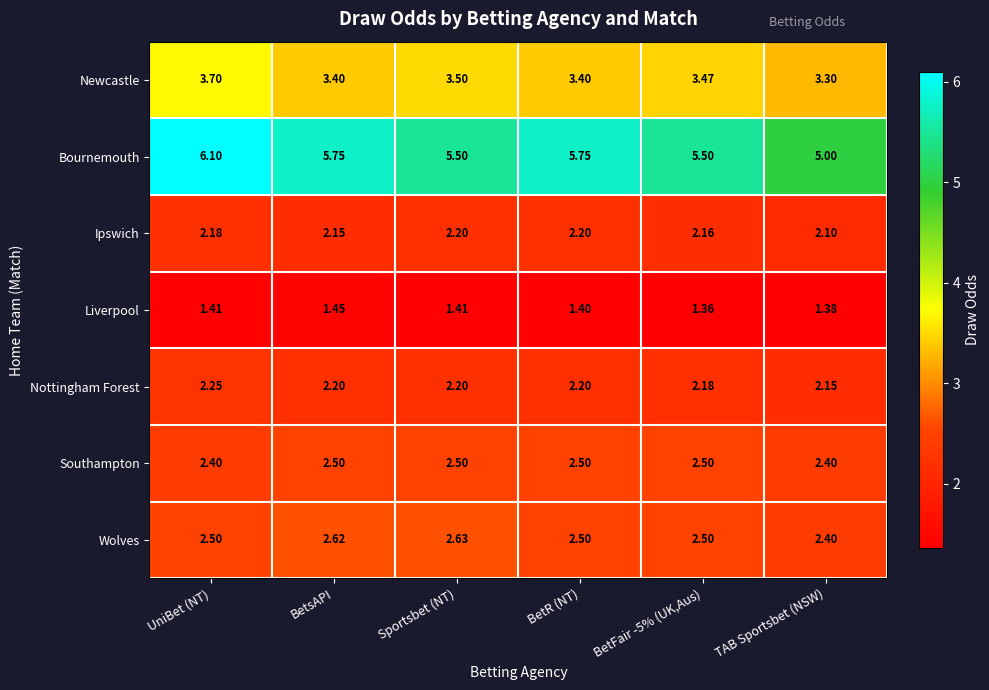

Which series has the largest total across all categories?

Bournemouth